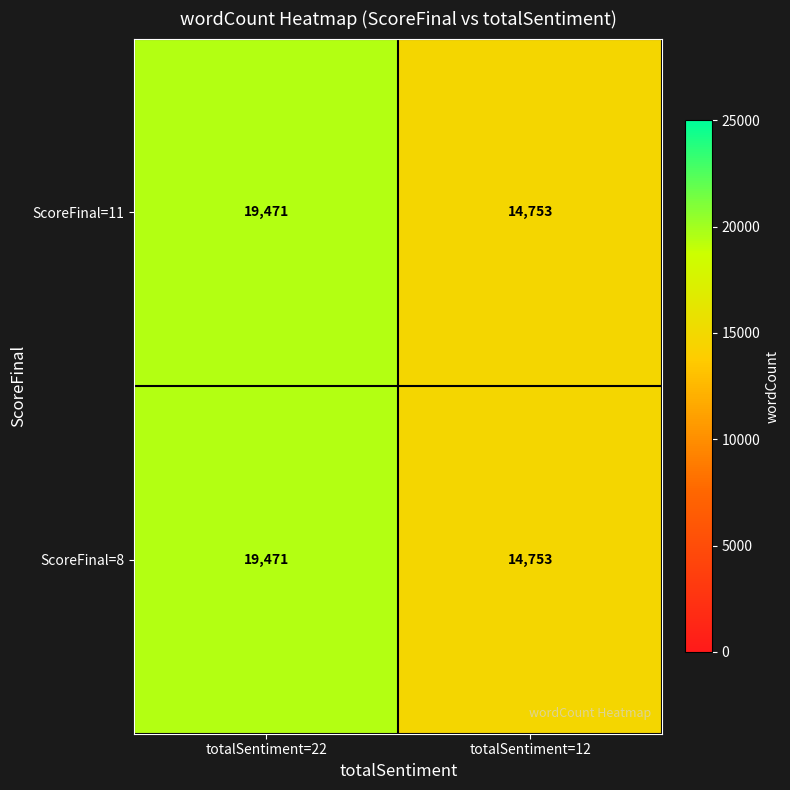

List the labels in order of ScoreFinal=8 value, largest first.

totalSentiment=22, totalSentiment=12